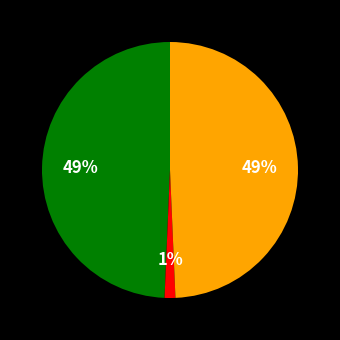

How many segments does this pie chart have?

3